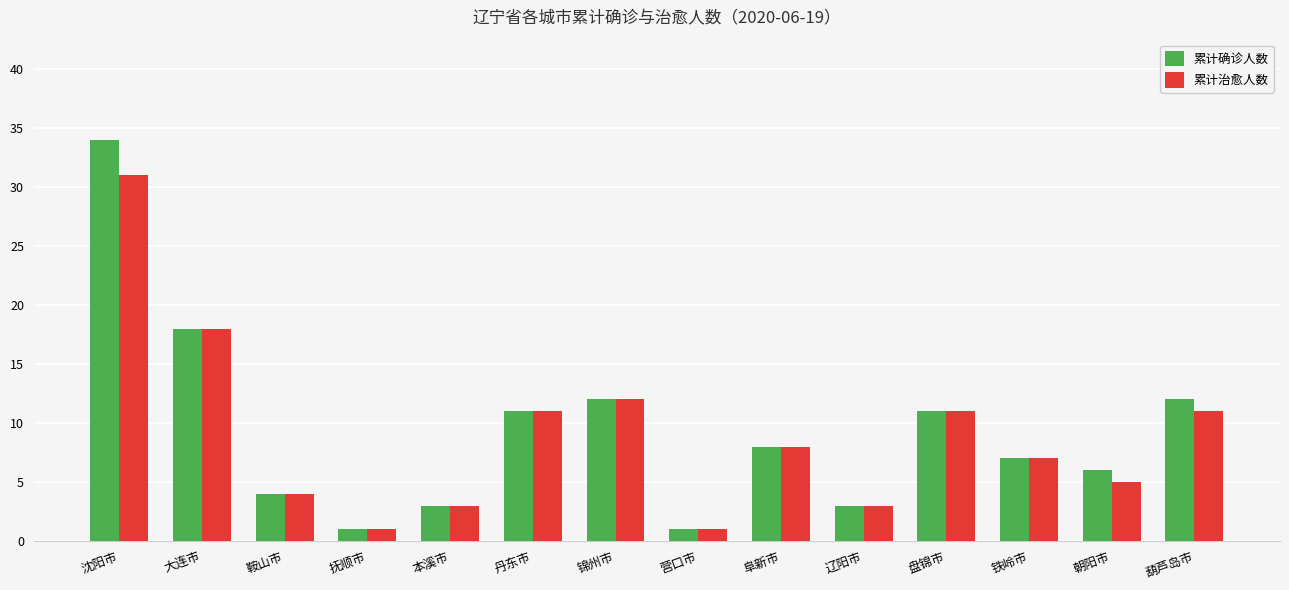

Reading left to right, transcribe all the data shown in this chart.

累计确诊人数: 沈阳市=34	大连市=18	鞍山市=4	抚顺市=1	本溪市=3	丹东市=11	锦州市=12	营口市=1	阜新市=8	辽阳市=3	盘锦市=11	铁岭市=7	朝阳市=6	葫芦岛市=12
累计治愈人数: 沈阳市=31	大连市=18	鞍山市=4	抚顺市=1	本溪市=3	丹东市=11	锦州市=12	营口市=1	阜新市=8	辽阳市=3	盘锦市=11	铁岭市=7	朝阳市=5	葫芦岛市=11